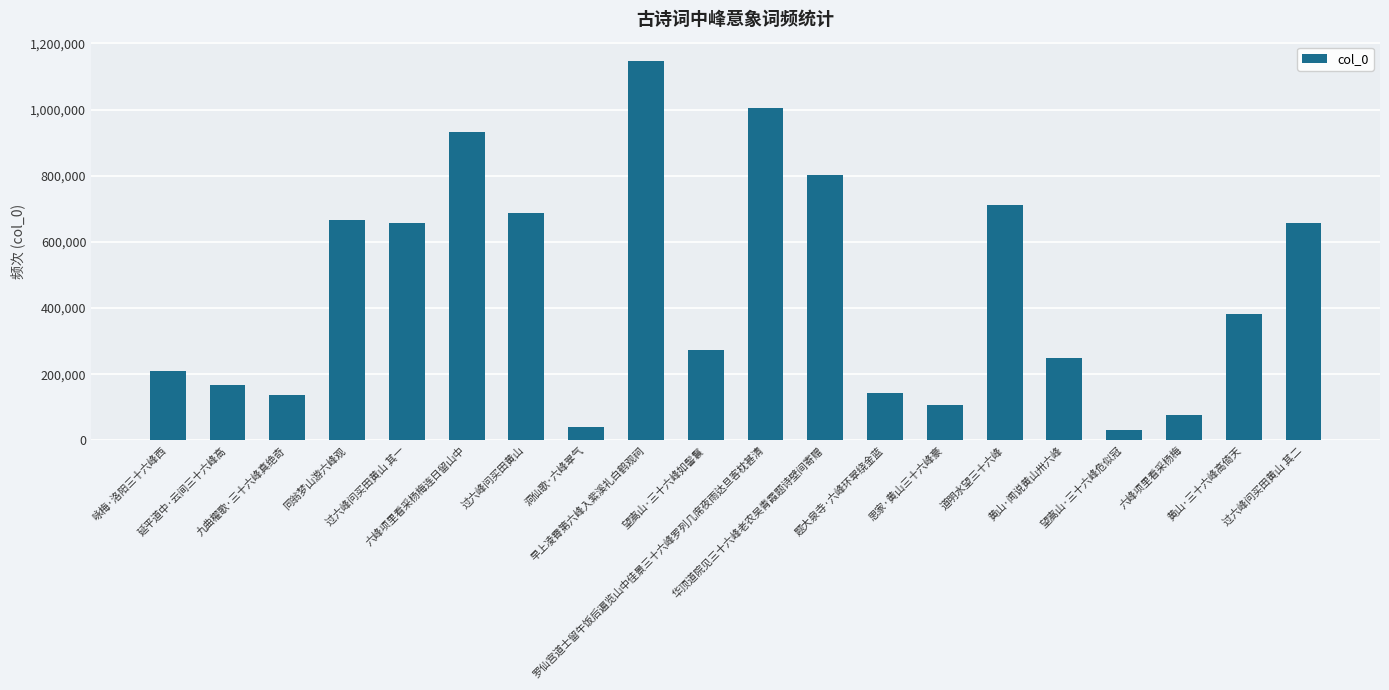

What is the maximum value shown in the chart?

1147851